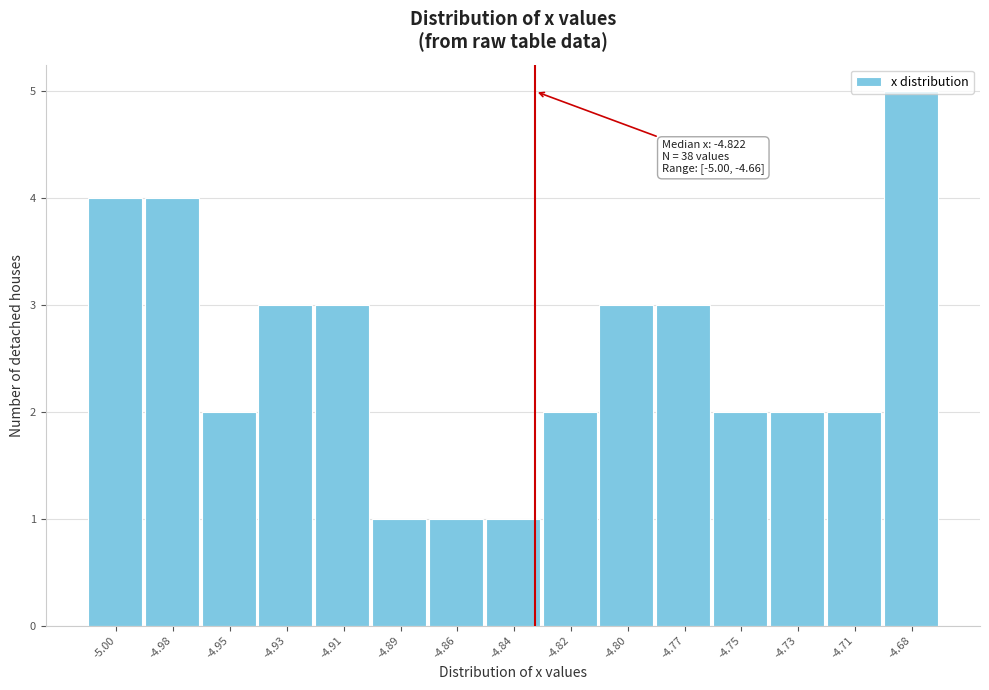

The value at -4.71 is 1. True or false?

False